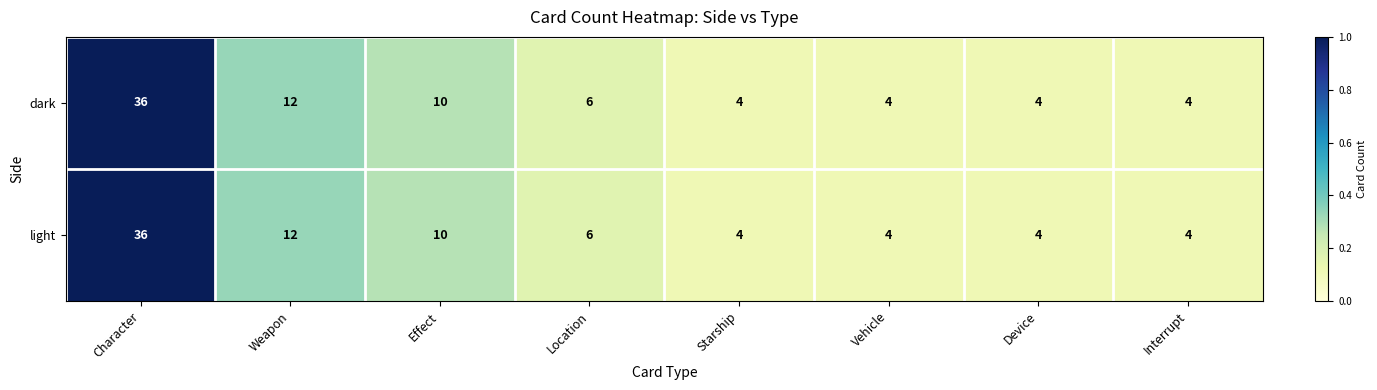

Reading right to left, transcribe all the data shown in this chart.

dark: 4	4	4	4	6	10	12	36
light: 4	4	4	4	6	10	12	36